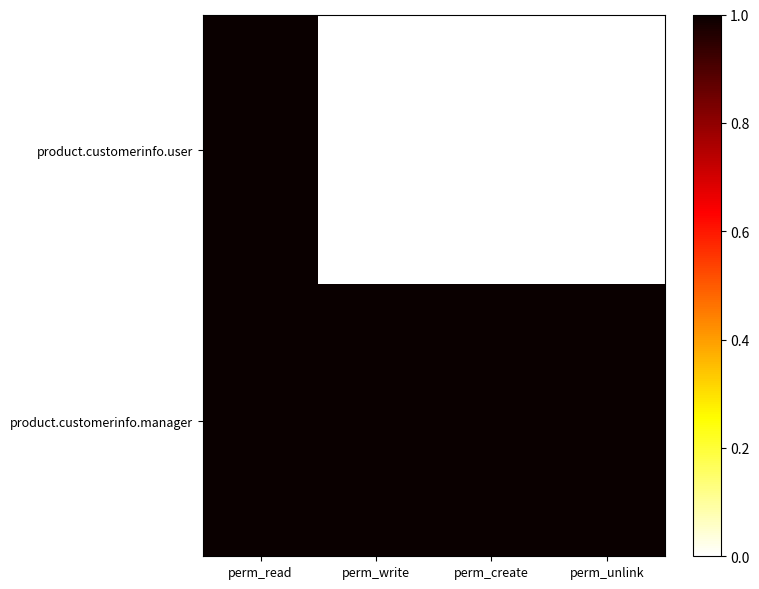

At perm_unlink, list the series in order from smallest to largest.

product.customerinfo.user, product.customerinfo.manager